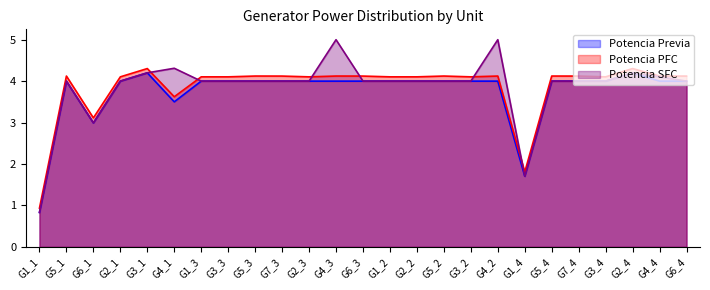

List the labels in order of Potencia PFC value, smallest first.

G1_1, G1_4, G6_1, G4_1, G2_3, G2_1, G2_2, G3_2, G1_2, G3_4, G3_3, G1_3, G7_3, G6_3, G6_4, G7_4, G5_2, G5_4, G5_3, G5_1, G4_3, G4_2, G4_4, G2_4, G3_1